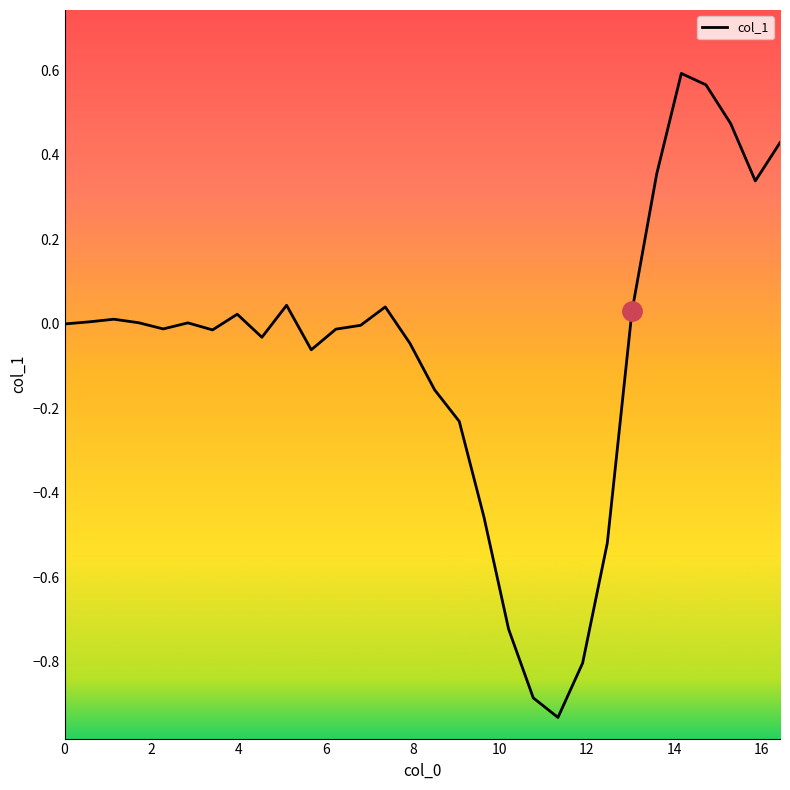

What is the difference between the maximum and minimum values?

1.5